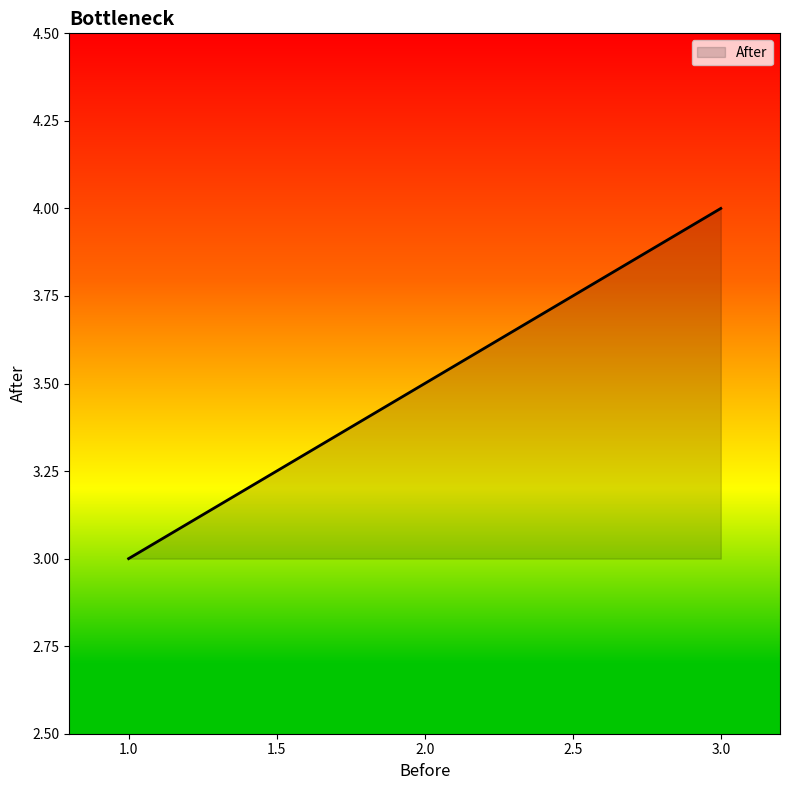

Reading left to right, what are all the values shown in this chart?

1=3	3=4	3=4	3=4